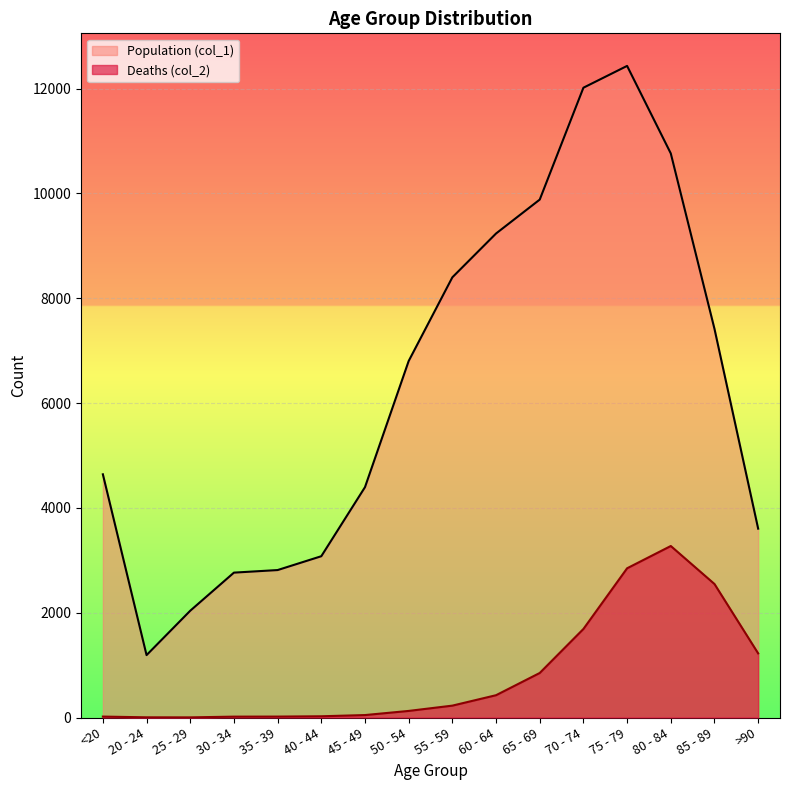

What is the difference between the Population (col_1) values at 30 - 34 and 85 - 89?

4652